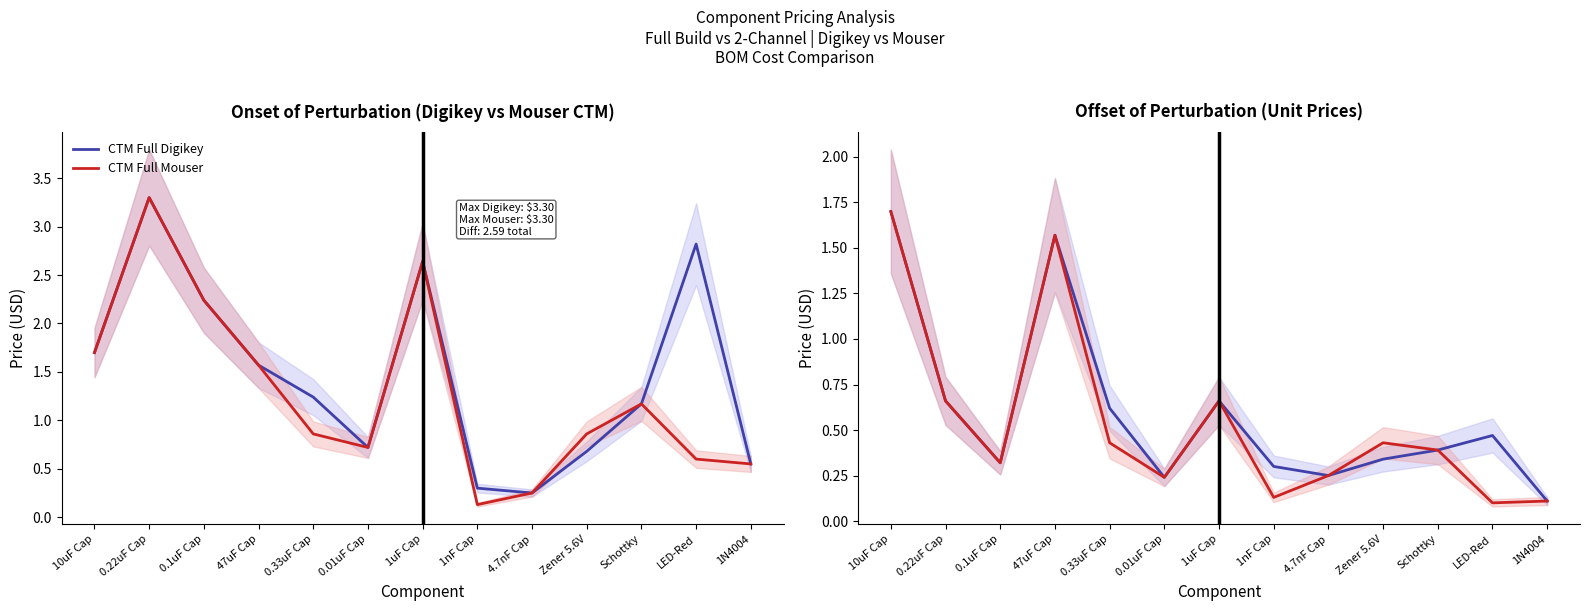

What is the difference between the Mouser Unit Price values at 1uF Cap and 0.1uF Cap?

0.3